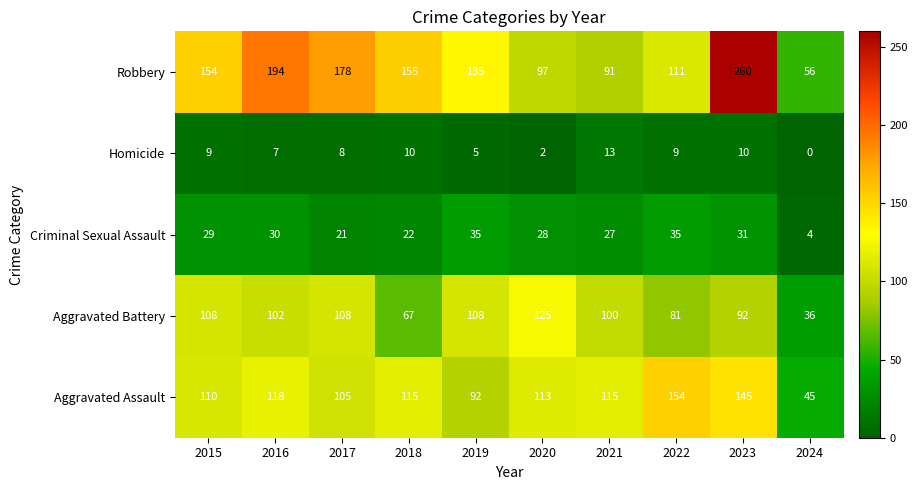

What is the difference between the Robbery values at 2021 and 2017?

87